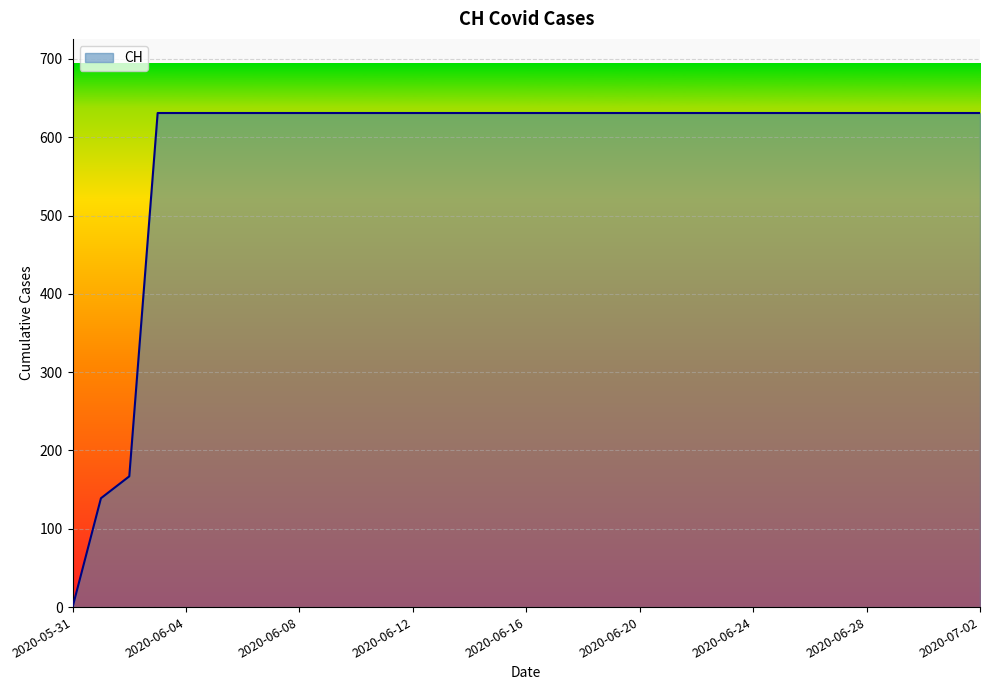

What is the difference between the maximum and minimum values?

631